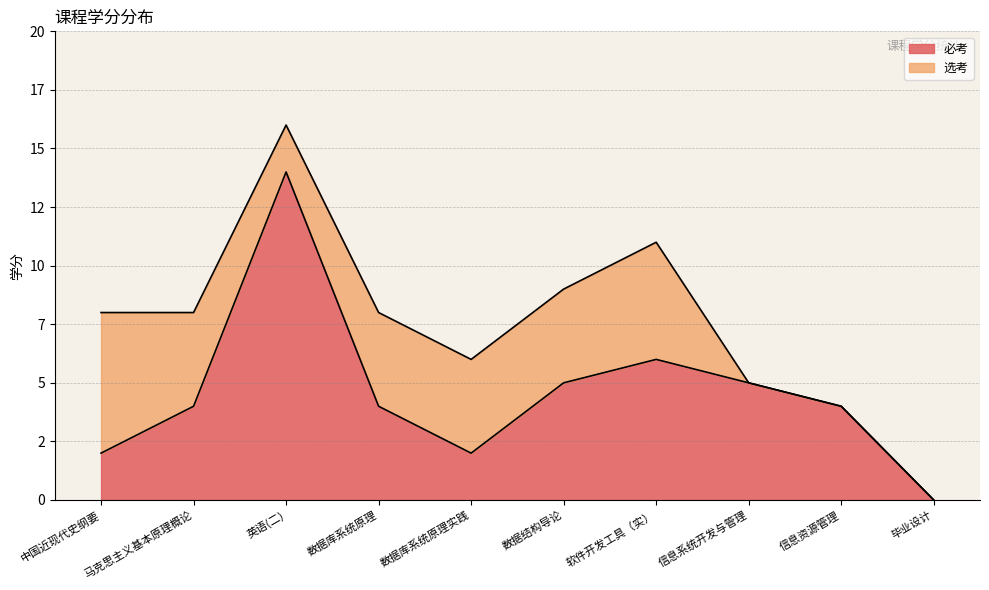

What position from the right is 数据结构导论?

5